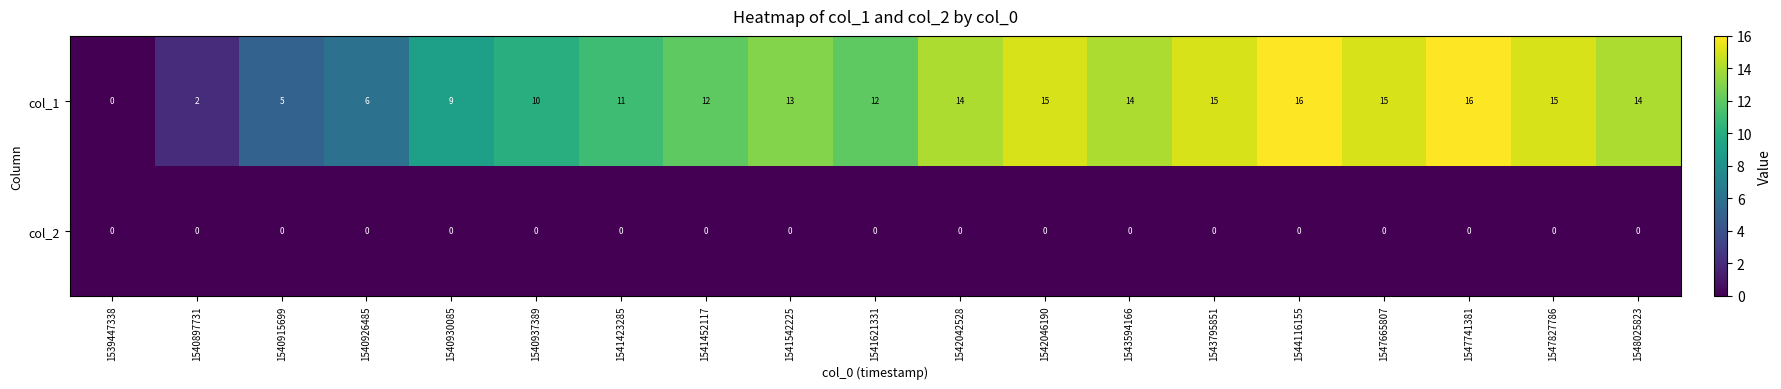

How many categories are shown in the chart?

19